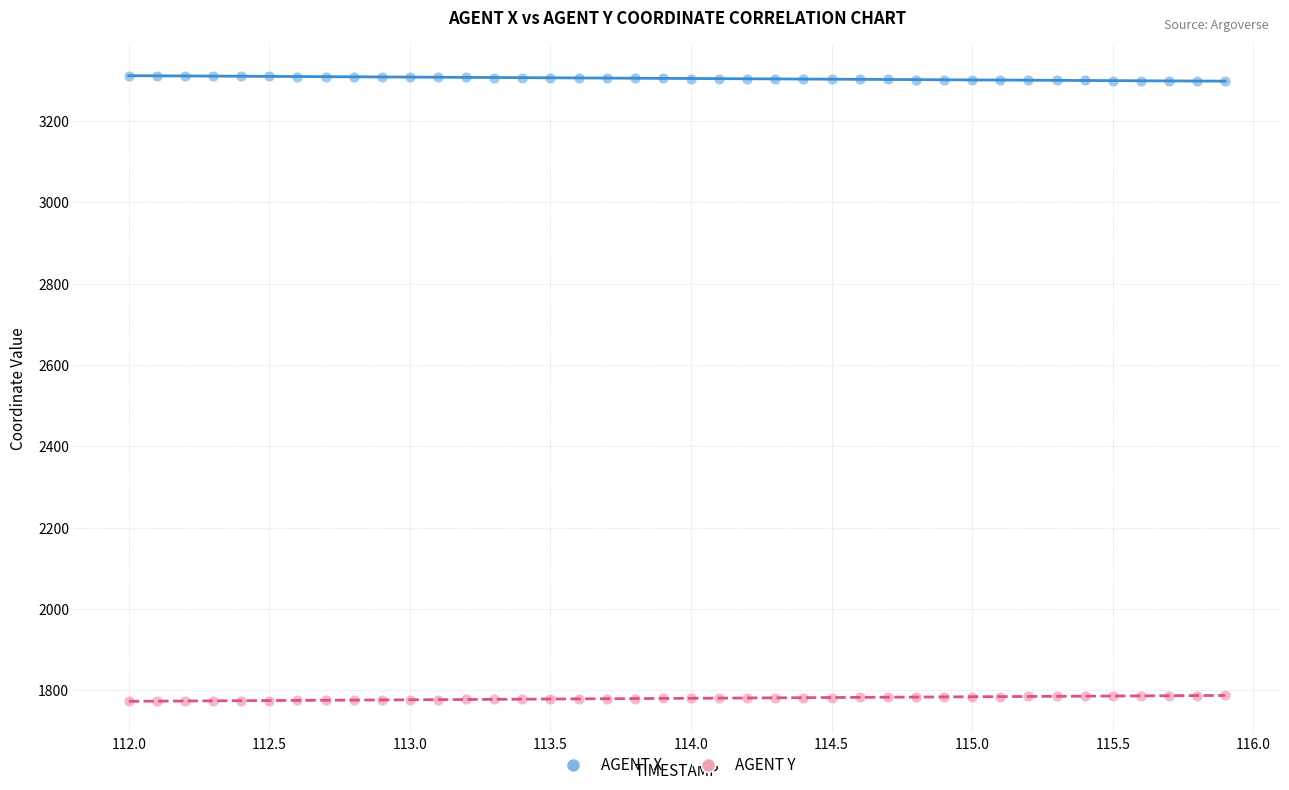

Across all data points, what is the range of Y values (max minus min)?

1538.1